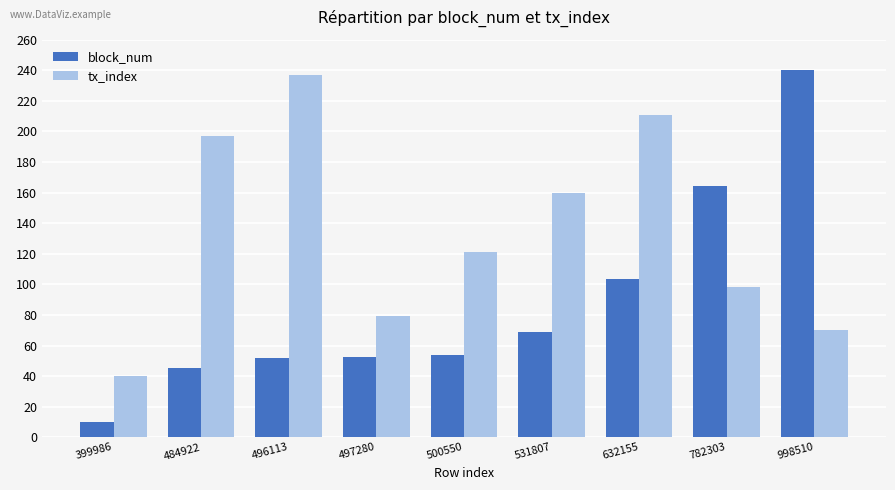

At which label is tx_index closest to 138?

500550